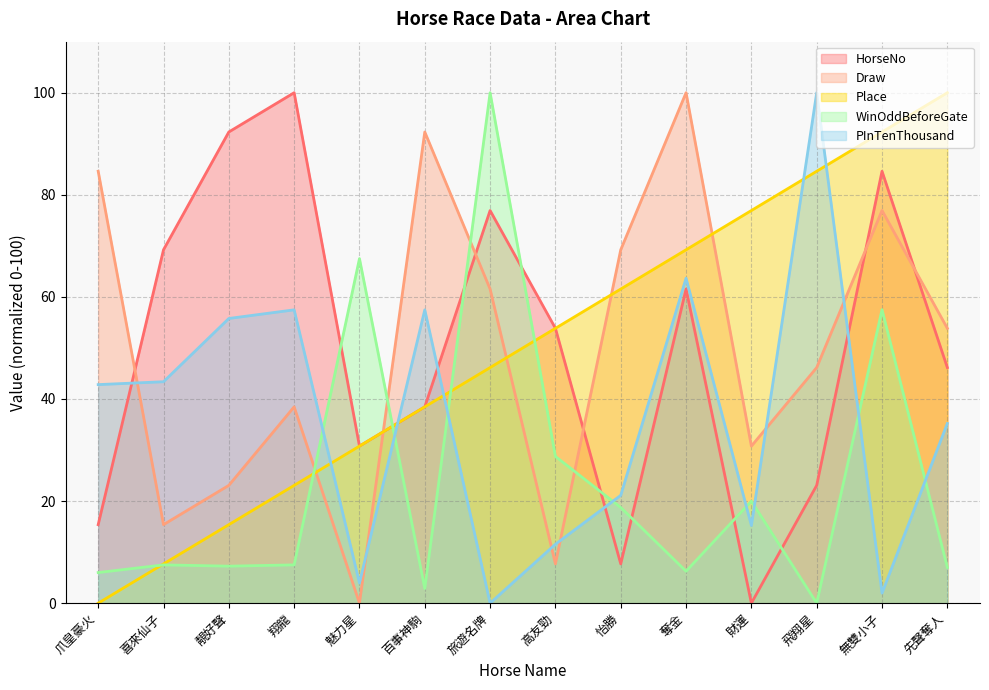

After their last crossing, which series has the higher values: Draw or Place?

Place